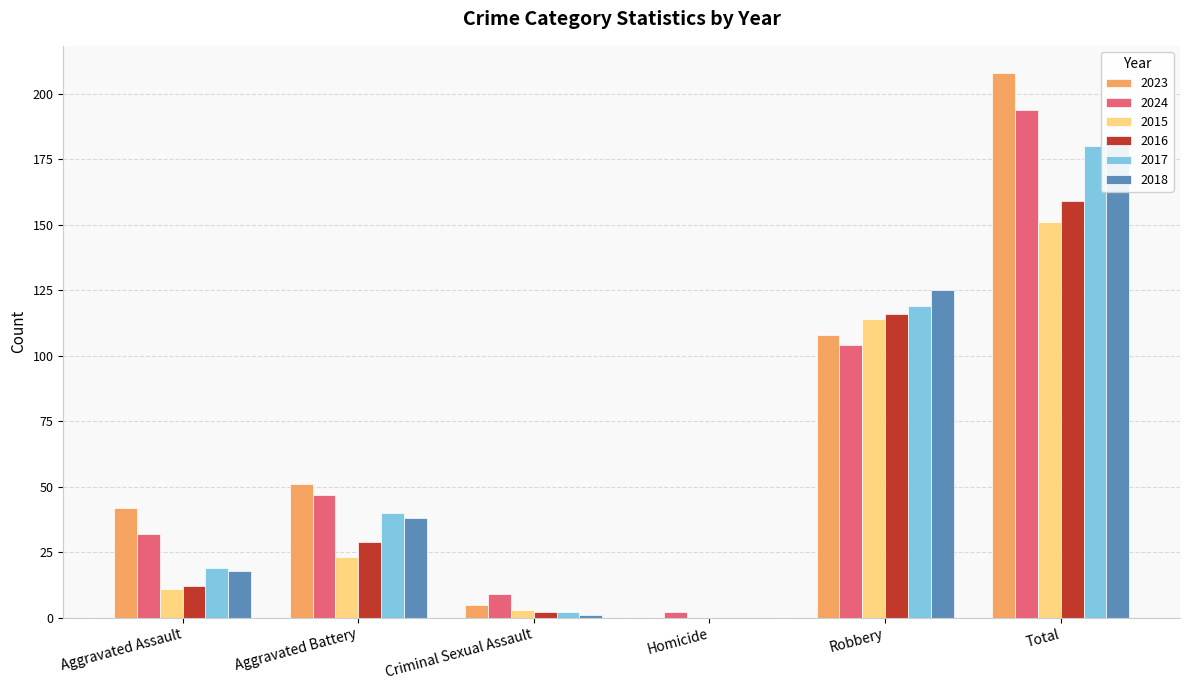

Reading left to right, transcribe all the data shown in this chart.

2023: Aggravated Assault=42	Aggravated Battery=51	Criminal Sexual Assault=5	Homicide=0	Robbery=108	Total=208
2024: Aggravated Assault=32	Aggravated Battery=47	Criminal Sexual Assault=9	Homicide=2	Robbery=104	Total=194
2015: Aggravated Assault=11	Aggravated Battery=23	Criminal Sexual Assault=3	Homicide=0	Robbery=114	Total=151
2016: Aggravated Assault=12	Aggravated Battery=29	Criminal Sexual Assault=2	Homicide=0	Robbery=116	Total=159
2017: Aggravated Assault=19	Aggravated Battery=40	Criminal Sexual Assault=2	Homicide=0	Robbery=119	Total=180
2018: Aggravated Assault=18	Aggravated Battery=38	Criminal Sexual Assault=1	Homicide=0	Robbery=125	Total=182